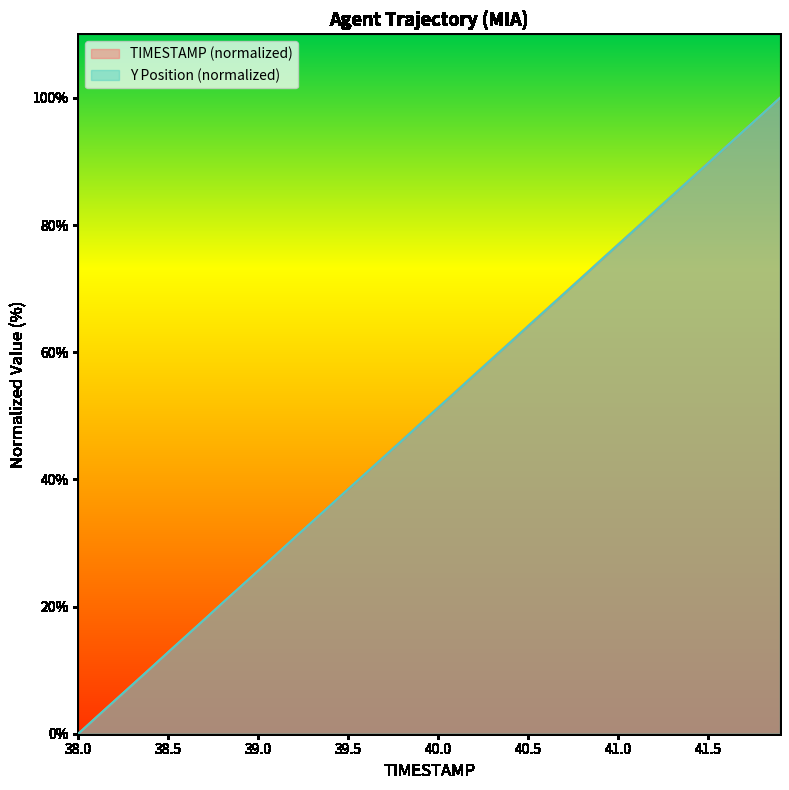

At how many categories does at least one series exceed 24?

30